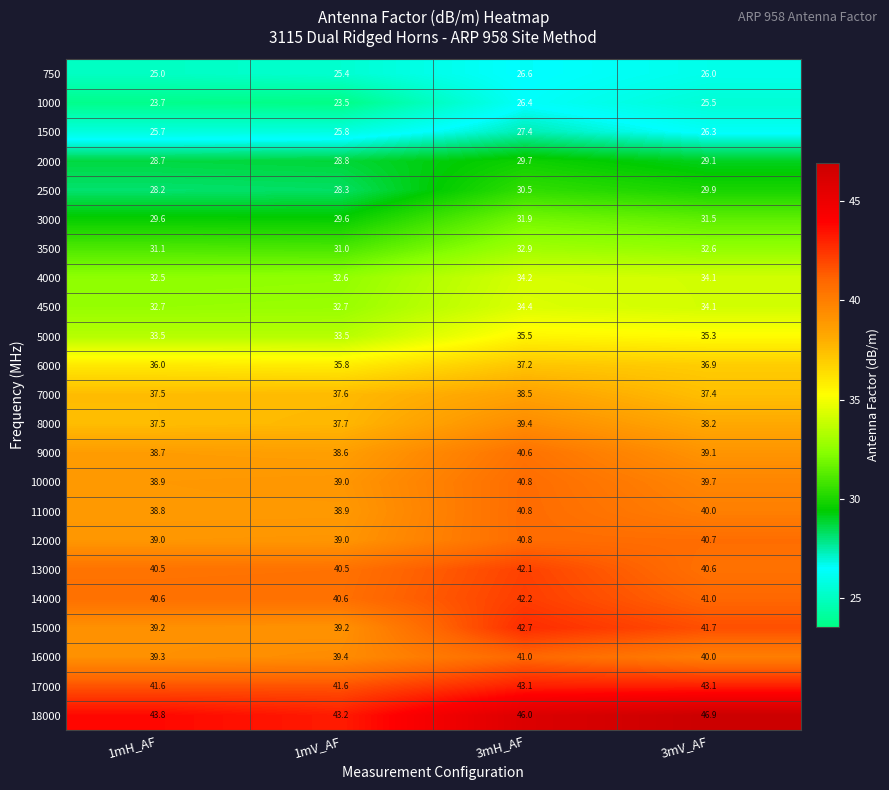

How many values in the 15000 series are below 41?

2